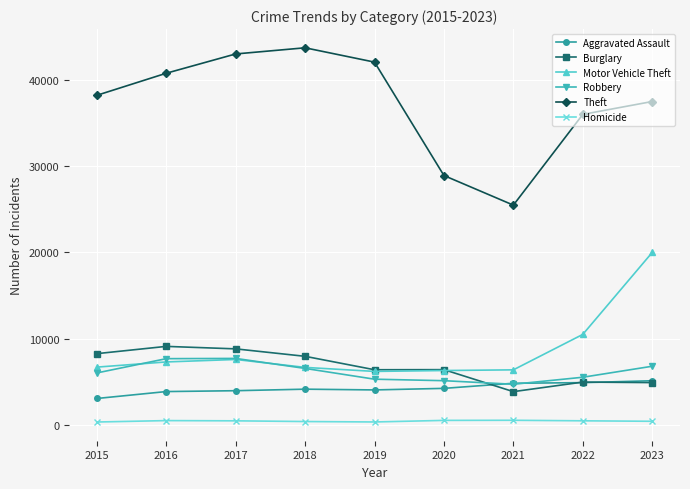

List the labels in order of Theft value, smallest first.

2021, 2020, 2022, 2023, 2015, 2016, 2019, 2017, 2018